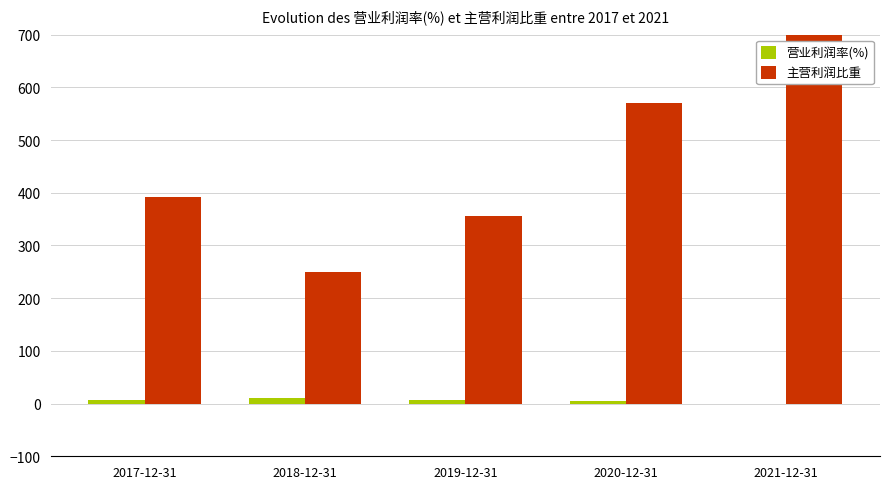

Is it true that 主营利润比重 equals 254.6 at 2020-12-31?

False